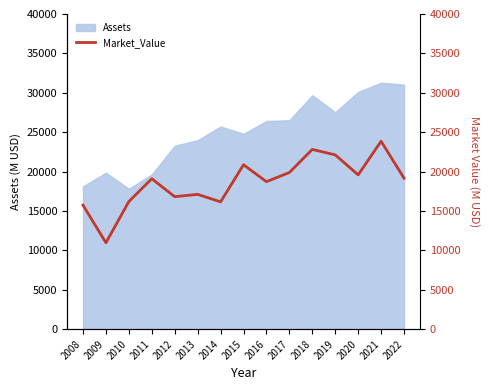

Is it true that the value at 2016 is 18720?

True